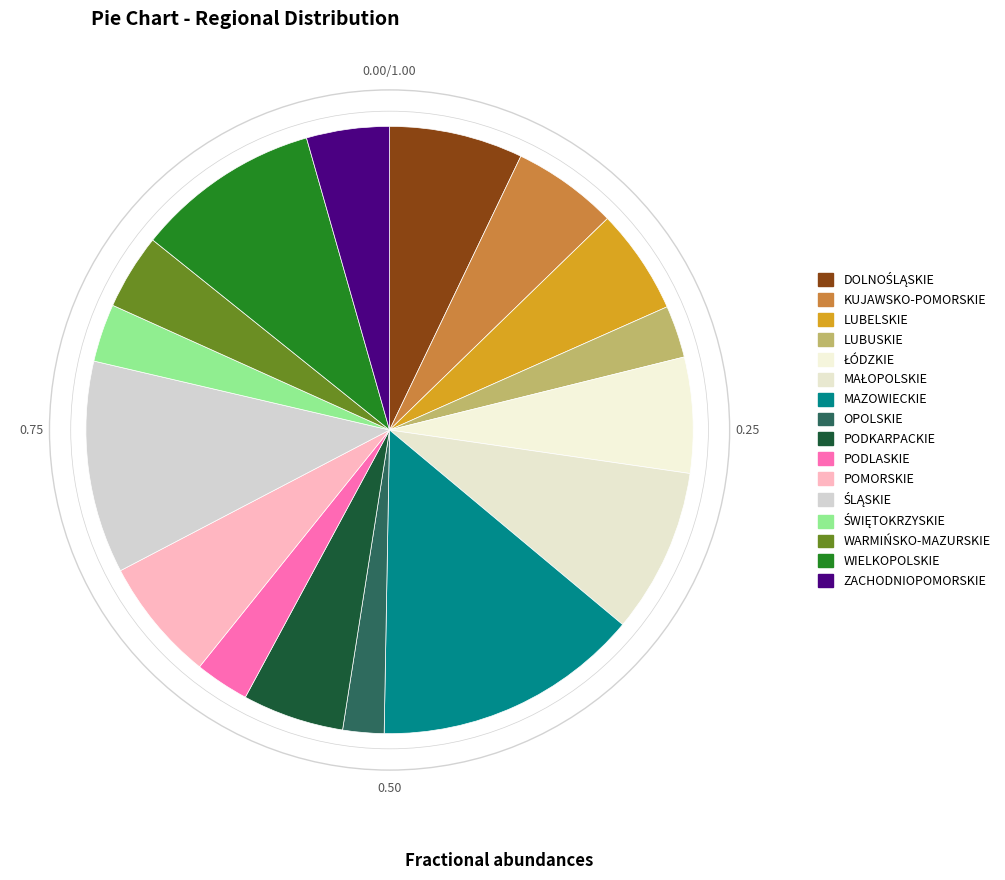

What portion of the pie excludes ZACHODNIOPOMORSKIE?

95.6%